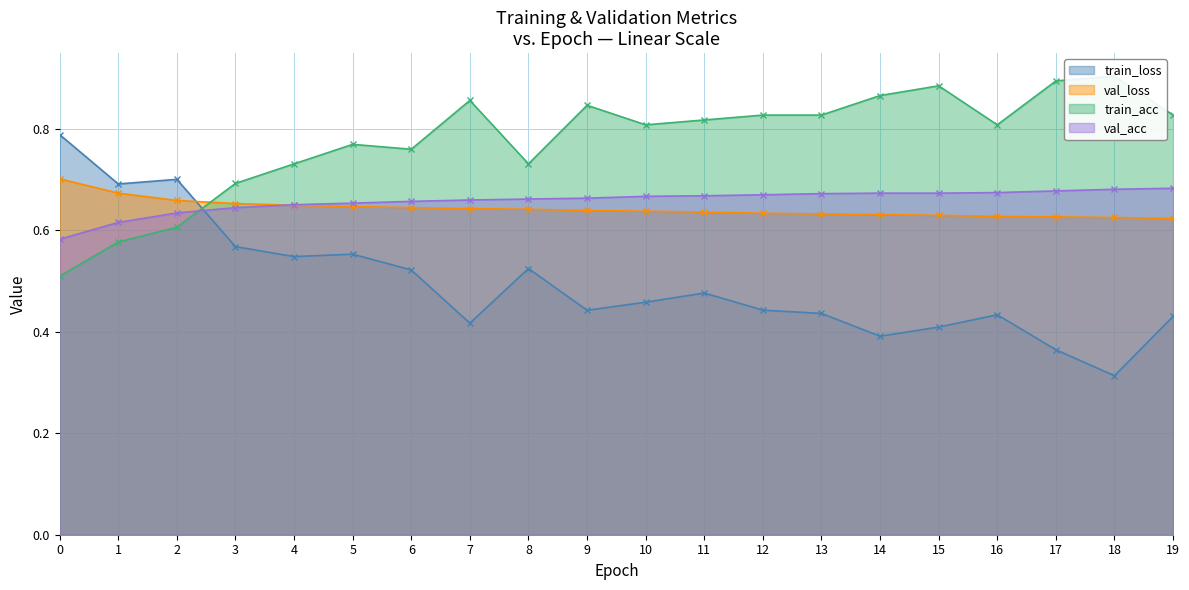

What is the greatest value displayed?

0.9